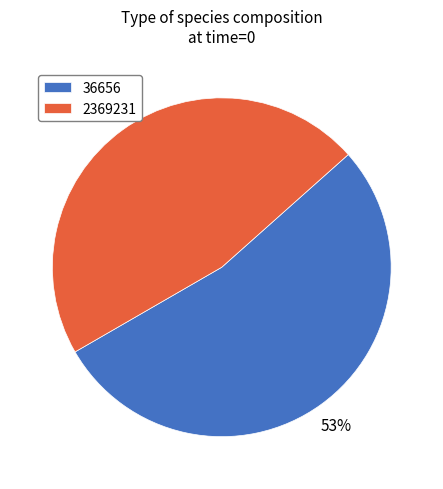

Does any single category account for the majority?

Yes